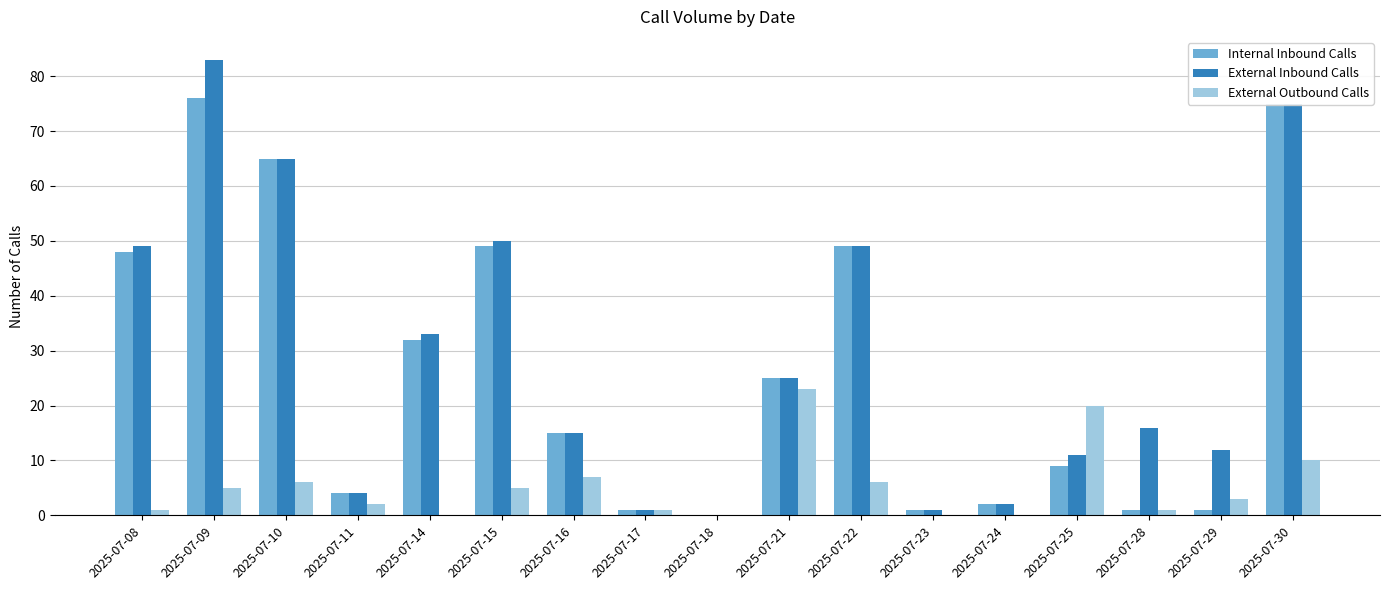

Is it true that External Outbound Calls equals 31 at 2025-07-21?

False